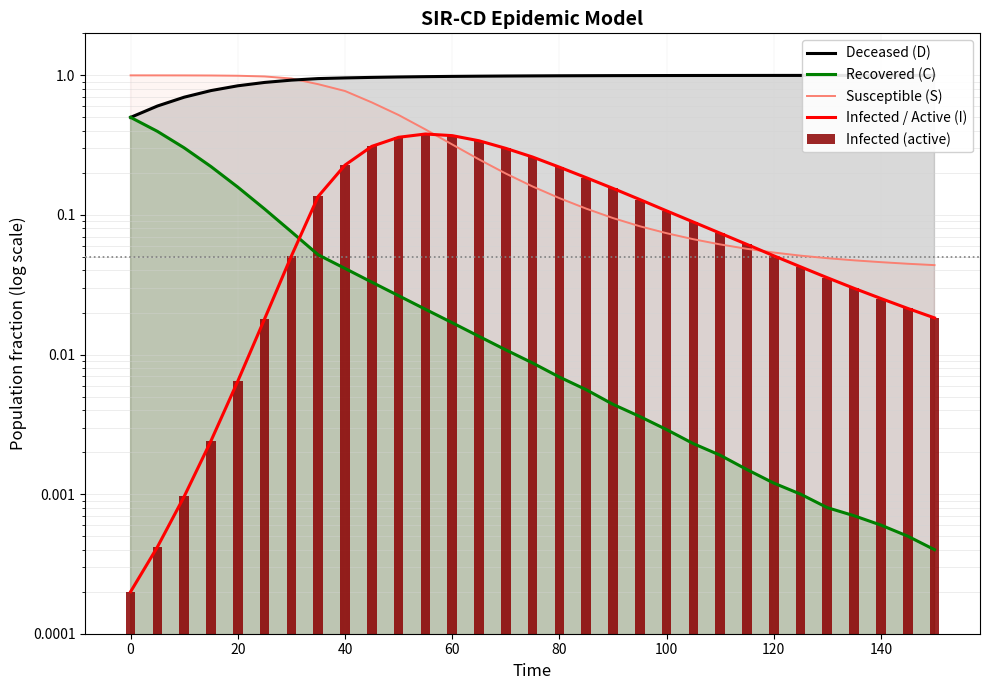

List the series in order of their peak value, lowest first.

Infected / Active (I), Infected (active), Recovered (C), Deceased (D), Susceptible (S)